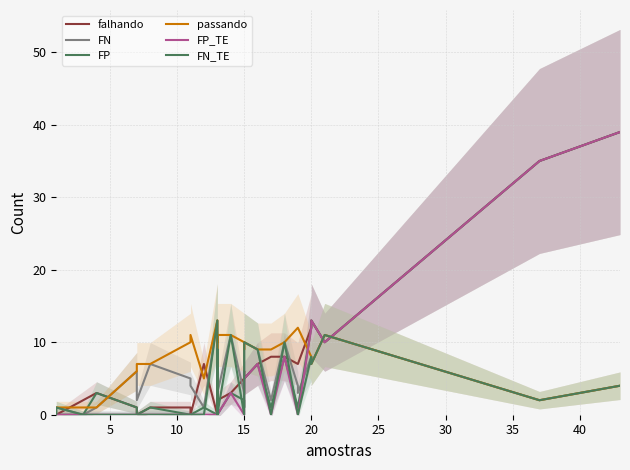

What are all the series names shown in the legend?

falhando, FN, FP, passando, FP_TE, FN_TE